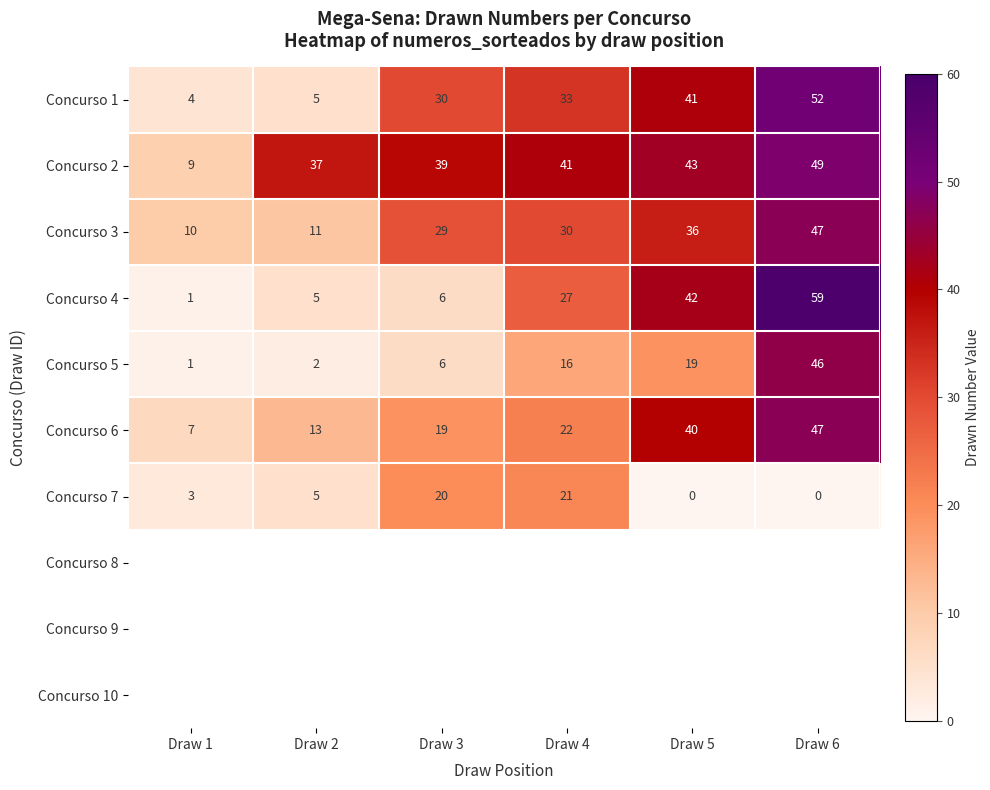

How many series are shown in this chart?

10